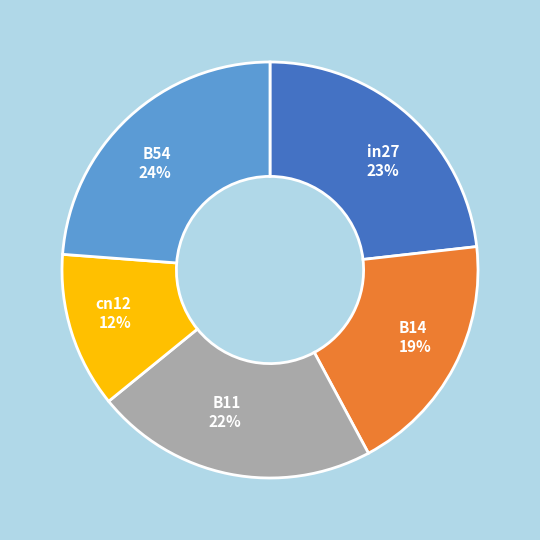

True or false: B54 accounts for 24% of the total.

True